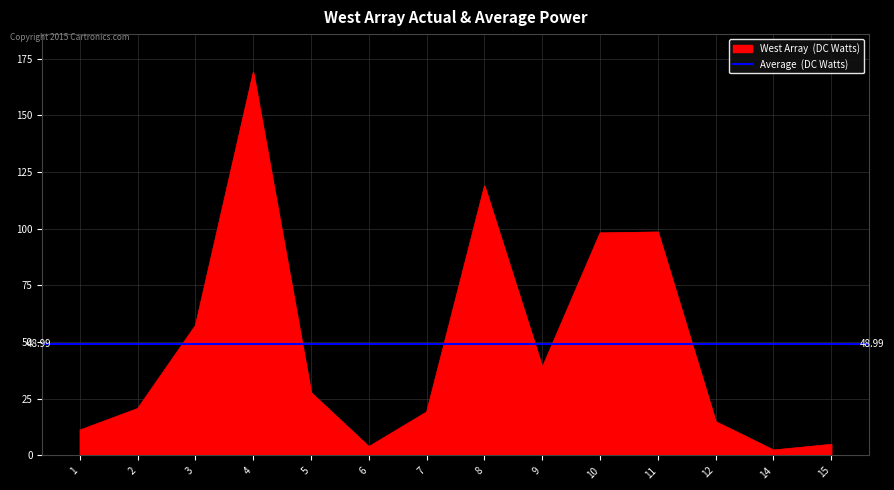

Count the number of categories in the chart.

14